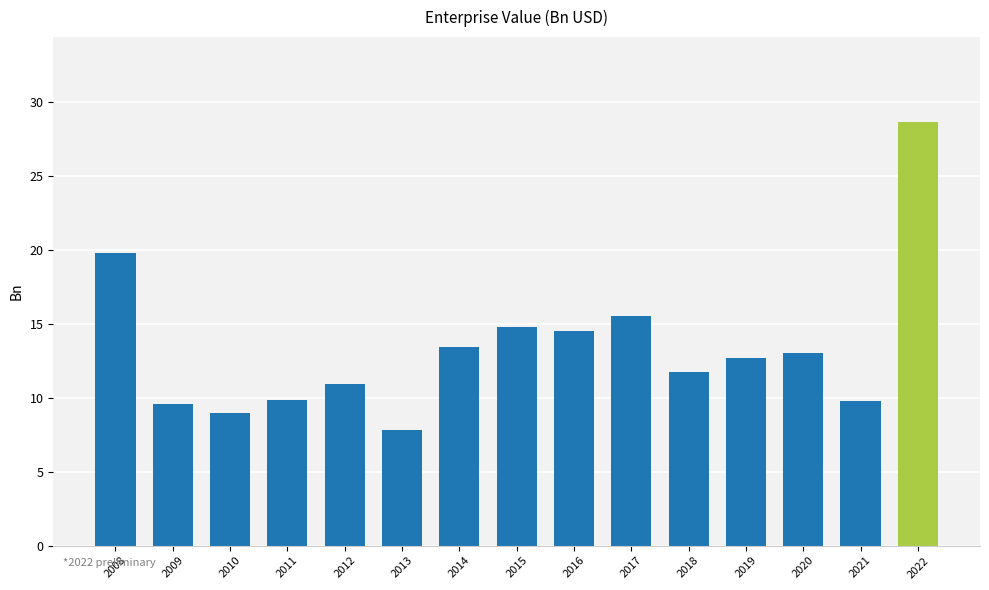

Approximately how many times larger is the value at 2008 compared to 2016?

1.4